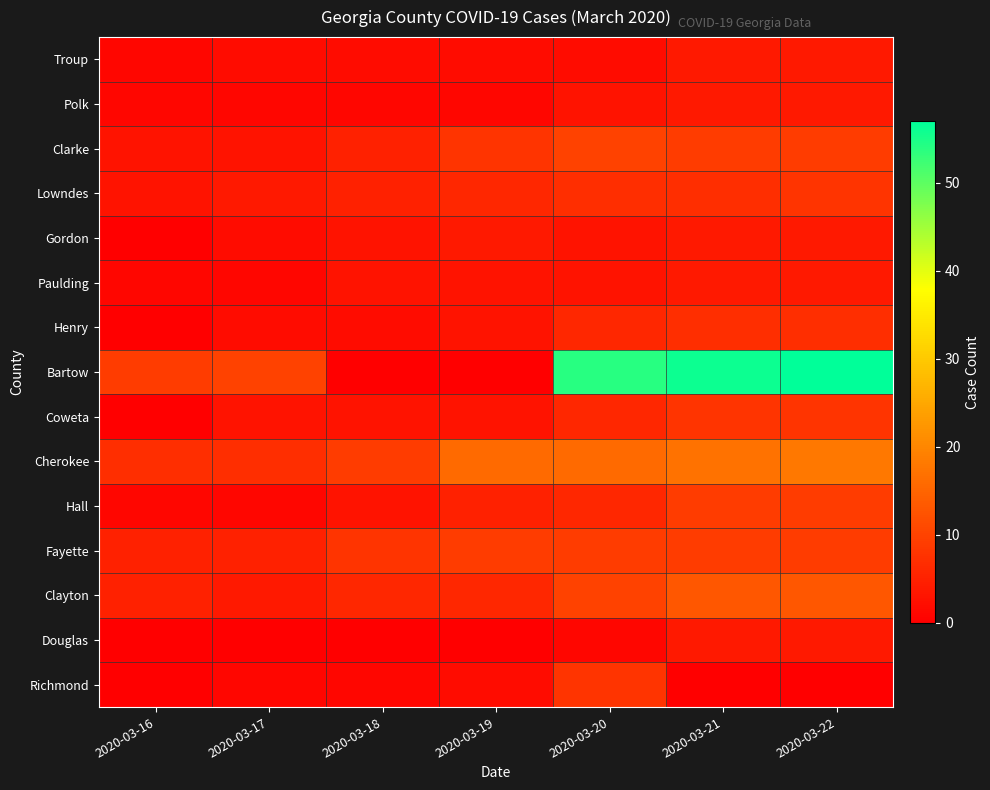

Count the number of categories in the chart.

7